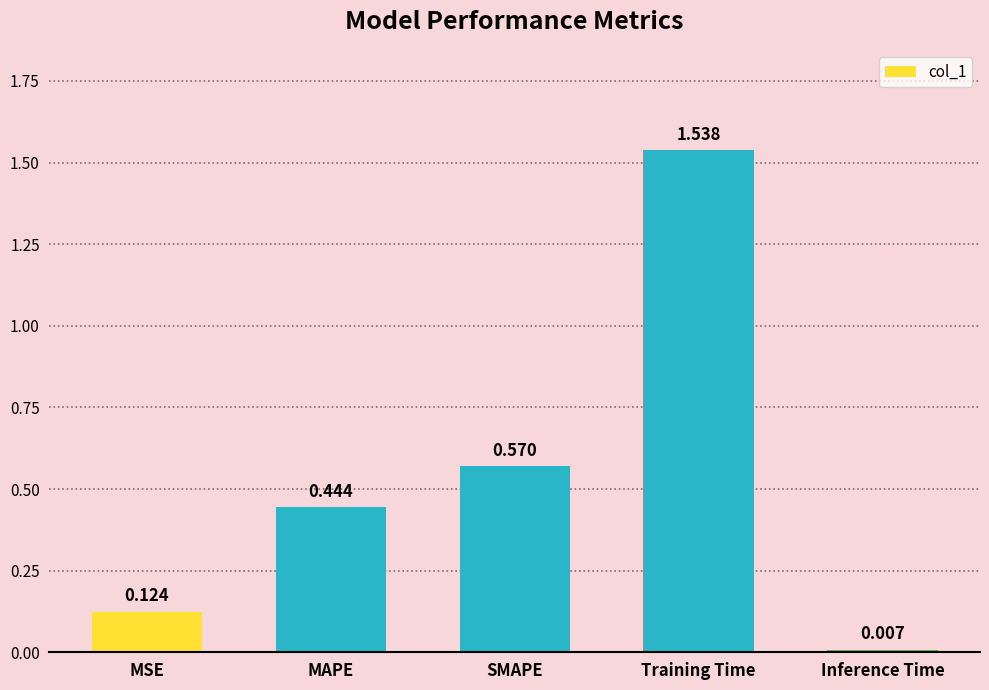

What is the change in value from MSE to Inference Time?

-0.1